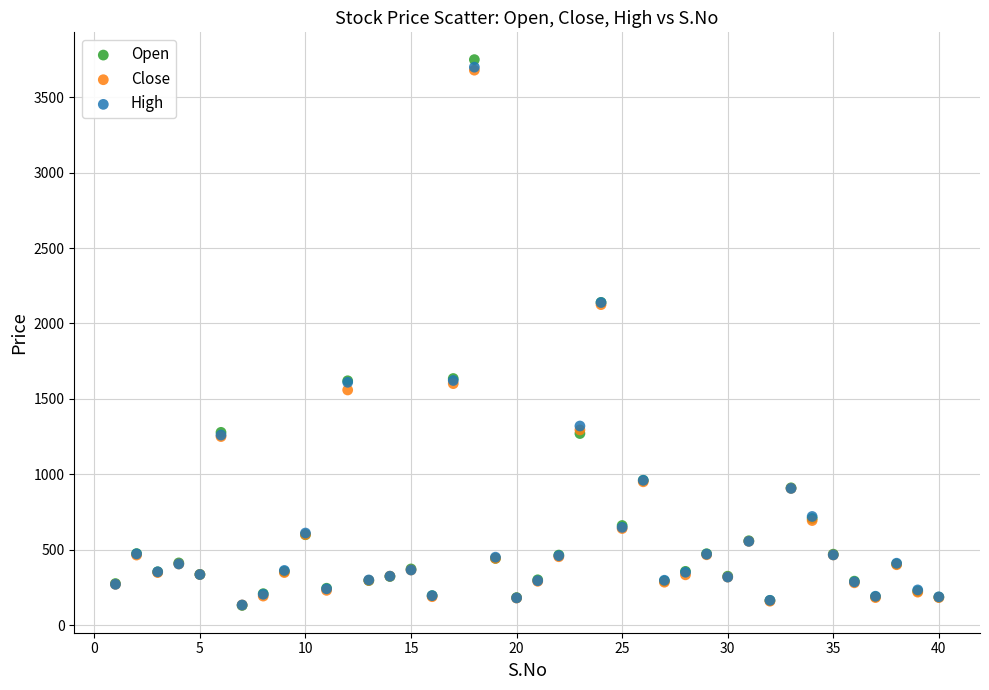

What are all the series names shown in the legend?

Open, Close, High